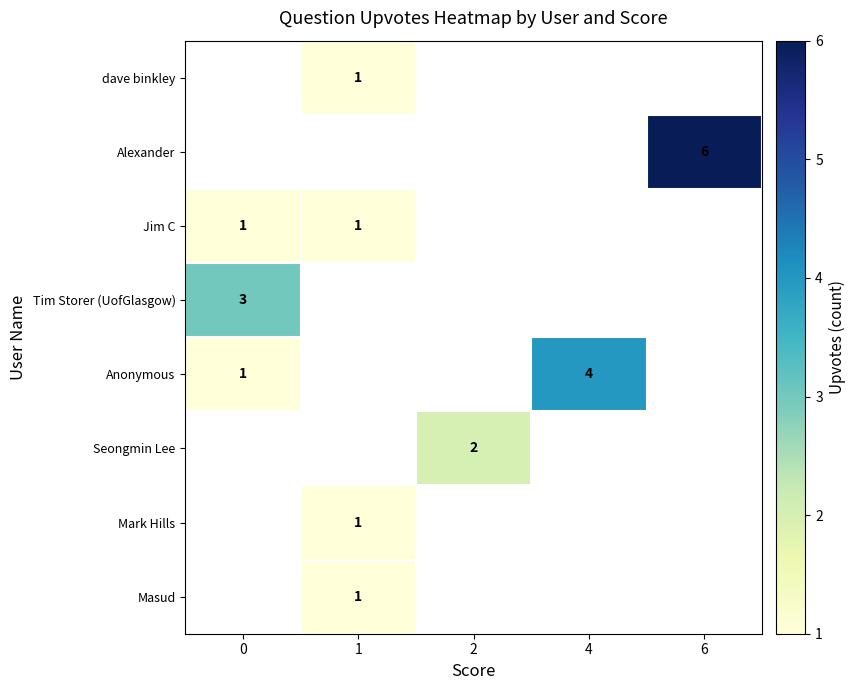

The Jim C series shows 1 at 0. True or false?

True